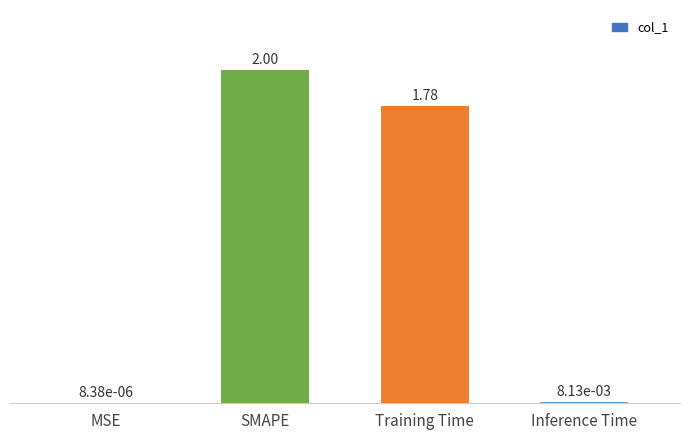

What is the change in value from Training Time to Inference Time?

-1.8